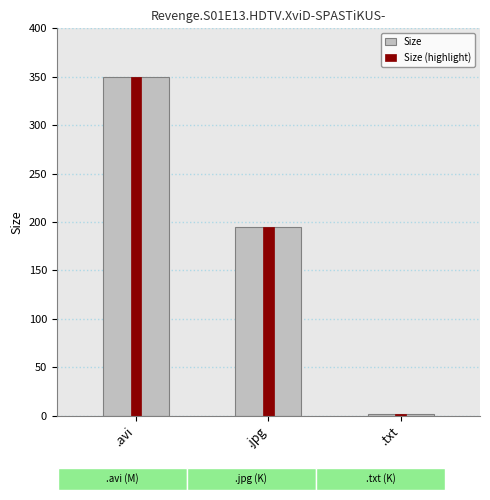

Where is Size nearest to the value 176?

.jpg